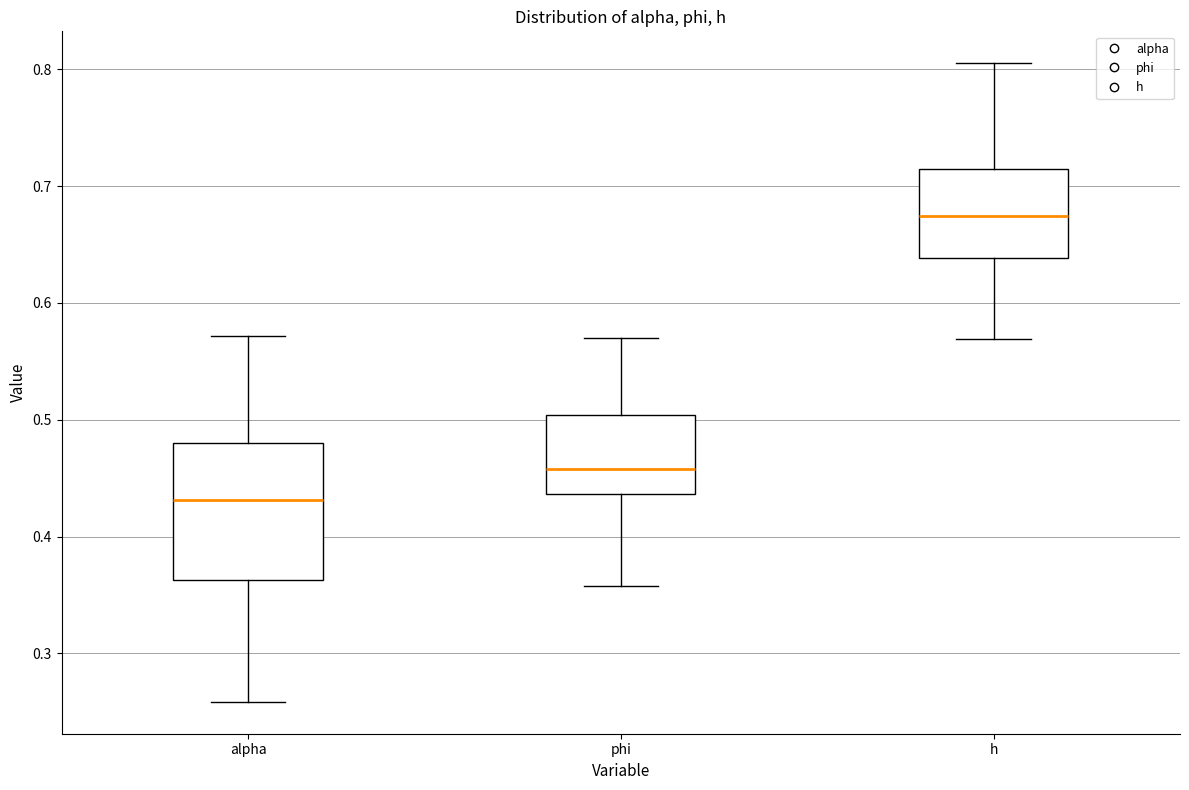

Reading left to right, read every box against the y-axis: the position of its median line, the range the box covers, and the ends of its whiskers. The values are not printed on the chart, so give them approximately, as read against the axis.

alpha: median 0.43, box 0.36 to 0.48, whiskers 0.26 to 0.57
phi: median 0.46, box 0.44 to 0.50, whiskers 0.36 to 0.57
h: median 0.67, box 0.64 to 0.71, whiskers 0.57 to 0.81